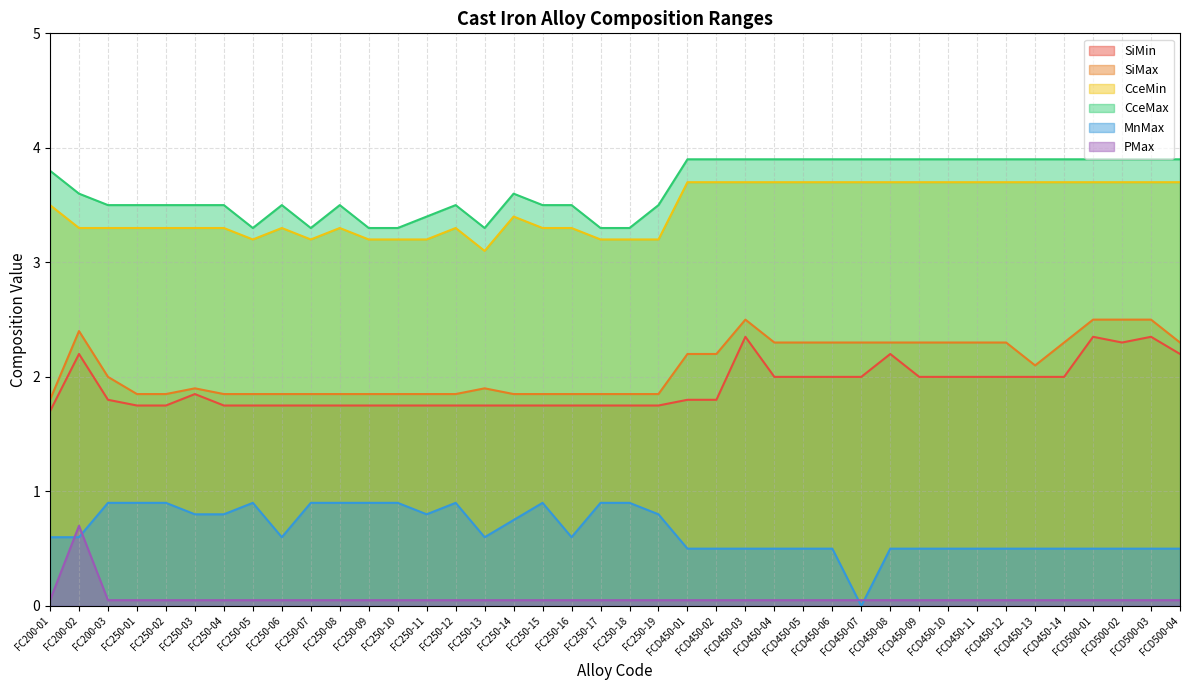

Reading left to right, list all the values displayed in this chart.

SiMin: FC200-01=1.7	FC200-02=2.2	FC200-03=1.8	FC250-01=1.8	FC250-02=1.8	FC250-03=1.9	FC250-04=1.8	FC250-05=1.8	FC250-06=1.8	FC250-07=1.8	FC250-08=1.8	FC250-09=1.8	FC250-10=1.8	FC250-11=1.8	FC250-12=1.8	FC250-13=1.8	FC250-14=1.8	FC250-15=1.8	FC250-16=1.8	FC250-17=1.8	FC250-18=1.8	FC250-19=1.8	FCD450-01=1.8	FCD450-02=1.8	FCD450-03=2.4	FCD450-04=2.0	FCD450-05=2.0	FCD450-06=2.0	FCD450-07=2.0	FCD450-08=2.2	FCD450-09=2.0	FCD450-10=2.0	FCD450-11=2.0	FCD450-12=2.0	FCD450-13=2.0	FCD450-14=2.0	FCD500-01=2.4	FCD500-02=2.3	FCD500-03=2.4	FCD500-04=2.2
SiMax: FC200-01=1.8	FC200-02=2.4	FC200-03=2.0	FC250-01=1.9	FC250-02=1.9	FC250-03=1.9	FC250-04=1.9	FC250-05=1.9	FC250-06=1.9	FC250-07=1.9	FC250-08=1.9	FC250-09=1.9	FC250-10=1.9	FC250-11=1.9	FC250-12=1.9	FC250-13=1.9	FC250-14=1.9	FC250-15=1.9	FC250-16=1.9	FC250-17=1.9	FC250-18=1.9	FC250-19=1.9	FCD450-01=2.2	FCD450-02=2.2	FCD450-03=2.5	FCD450-04=2.3	FCD450-05=2.3	FCD450-06=2.3	FCD450-07=2.3	FCD450-08=2.3	FCD450-09=2.3	FCD450-10=2.3	FCD450-11=2.3	FCD450-12=2.3	FCD450-13=2.1	FCD450-14=2.3	FCD500-01=2.5	FCD500-02=2.5	FCD500-03=2.5	FCD500-04=2.3
CceMin: FC200-01=3.5	FC200-02=3.3	FC200-03=3.3	FC250-01=3.3	FC250-02=3.3	FC250-03=3.3	FC250-04=3.3	FC250-05=3.2	FC250-06=3.3	FC250-07=3.2	FC250-08=3.3	FC250-09=3.2	FC250-10=3.2	FC250-11=3.2	FC250-12=3.3	FC250-13=3.1	FC250-14=3.4	FC250-15=3.3	FC250-16=3.3	FC250-17=3.2	FC250-18=3.2	FC250-19=3.2	FCD450-01=3.7	FCD450-02=3.7	FCD450-03=3.7	FCD450-04=3.7	FCD450-05=3.7	FCD450-06=3.7	FCD450-07=3.7	FCD450-08=3.7	FCD450-09=3.7	FCD450-10=3.7	FCD450-11=3.7	FCD450-12=3.7	FCD450-13=3.7	FCD450-14=3.7	FCD500-01=3.7	FCD500-02=3.7	FCD500-03=3.7	FCD500-04=3.7
CceMax: FC200-01=3.8	FC200-02=3.6	FC200-03=3.5	FC250-01=3.5	FC250-02=3.5	FC250-03=3.5	FC250-04=3.5	FC250-05=3.3	FC250-06=3.5	FC250-07=3.3	FC250-08=3.5	FC250-09=3.3	FC250-10=3.3	FC250-11=3.4	FC250-12=3.5	FC250-13=3.3	FC250-14=3.6	FC250-15=3.5	FC250-16=3.5	FC250-17=3.3	FC250-18=3.3	FC250-19=3.5	FCD450-01=3.9	FCD450-02=3.9	FCD450-03=3.9	FCD450-04=3.9	FCD450-05=3.9	FCD450-06=3.9	FCD450-07=3.9	FCD450-08=3.9	FCD450-09=3.9	FCD450-10=3.9	FCD450-11=3.9	FCD450-12=3.9	FCD450-13=3.9	FCD450-14=3.9	FCD500-01=3.9	FCD500-02=3.9	FCD500-03=3.9	FCD500-04=3.9
MnMax: FC200-01=0.6	FC200-02=0.6	FC200-03=0.9	FC250-01=0.9	FC250-02=0.9	FC250-03=0.8	FC250-04=0.8	FC250-05=0.9	FC250-06=0.6	FC250-07=0.9	FC250-08=0.9	FC250-09=0.9	FC250-10=0.9	FC250-11=0.8	FC250-12=0.9	FC250-13=0.6	FC250-14=0.8	FC250-15=0.9	FC250-16=0.6	FC250-17=0.9	FC250-18=0.9	FC250-19=0.8	FCD450-01=0.5	FCD450-02=0.5	FCD450-03=0.5	FCD450-04=0.5	FCD450-05=0.5	FCD450-06=0.5	FCD450-07=0.0	FCD450-08=0.5	FCD450-09=0.5	FCD450-10=0.5	FCD450-11=0.5	FCD450-12=0.5	FCD450-13=0.5	FCD450-14=0.5	FCD500-01=0.5	FCD500-02=0.5	FCD500-03=0.5	FCD500-04=0.5
PMax: FC200-01=0.1	FC200-02=0.7	FC200-03=0.1	FC250-01=0.1	FC250-02=0.1	FC250-03=0.1	FC250-04=0.1	FC250-05=0.1	FC250-06=0.1	FC250-07=0.1	FC250-08=0.1	FC250-09=0.1	FC250-10=0.1	FC250-11=0.1	FC250-12=0.1	FC250-13=0.1	FC250-14=0.1	FC250-15=0.1	FC250-16=0.1	FC250-17=0.1	FC250-18=0.1	FC250-19=0.1	FCD450-01=0.1	FCD450-02=0.1	FCD450-03=0.1	FCD450-04=0.1	FCD450-05=0.1	FCD450-06=0.1	FCD450-07=0.1	FCD450-08=0.1	FCD450-09=0.1	FCD450-10=0.1	FCD450-11=0.1	FCD450-12=0.1	FCD450-13=0.1	FCD450-14=0.1	FCD500-01=0.1	FCD500-02=0.1	FCD500-03=0.1	FCD500-04=0.1